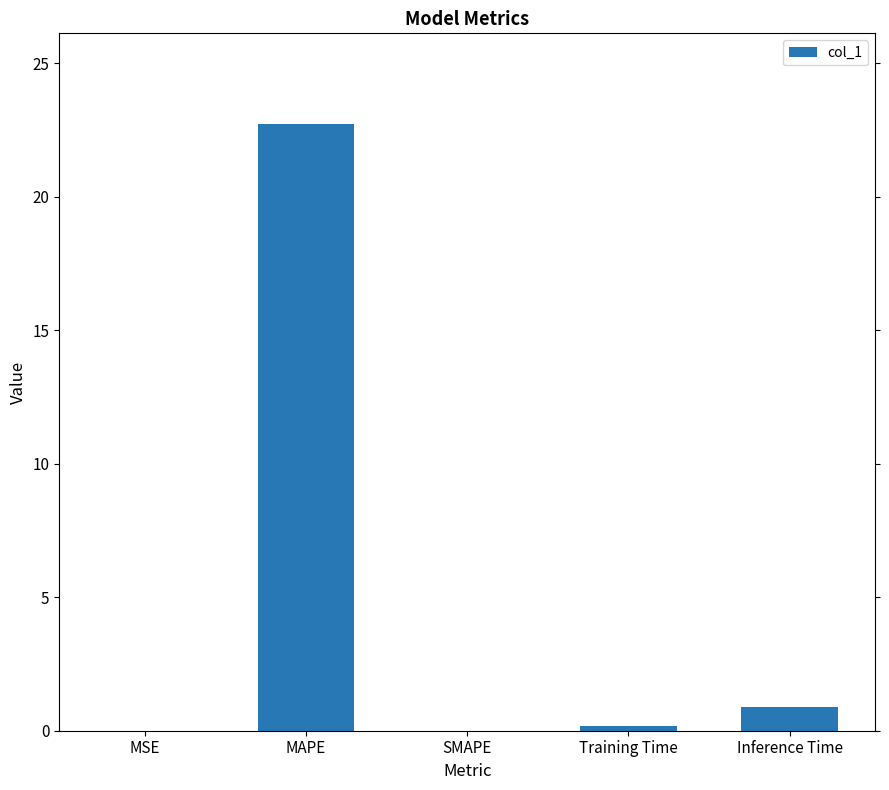

What is the sum of all values?

23.8